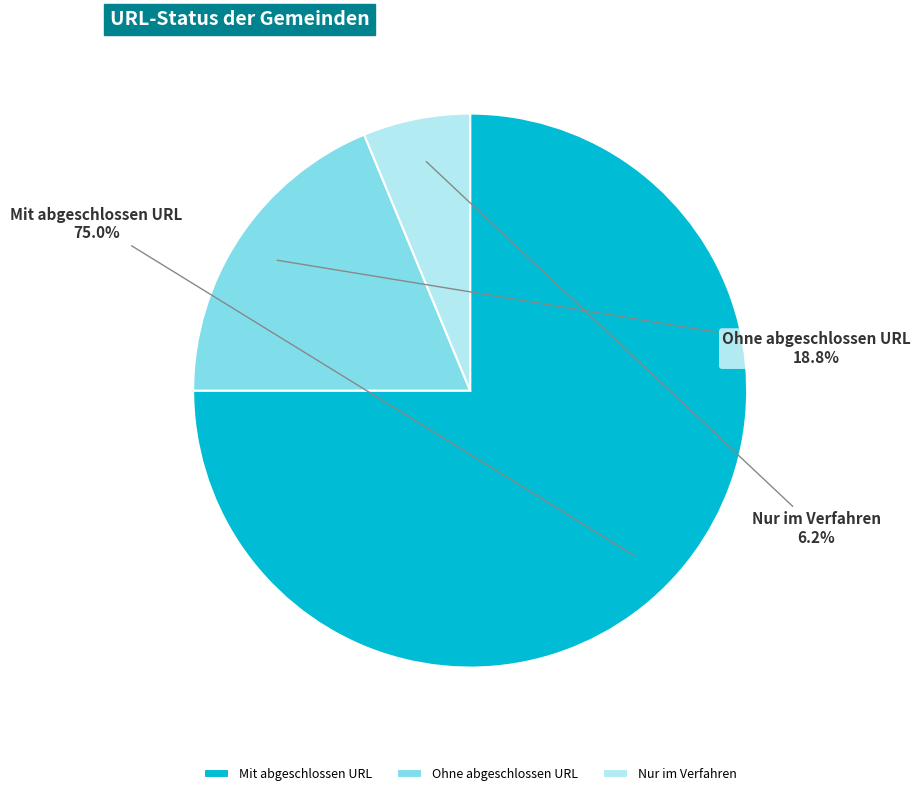

Which slice is the smallest?

Nur im Verfahren